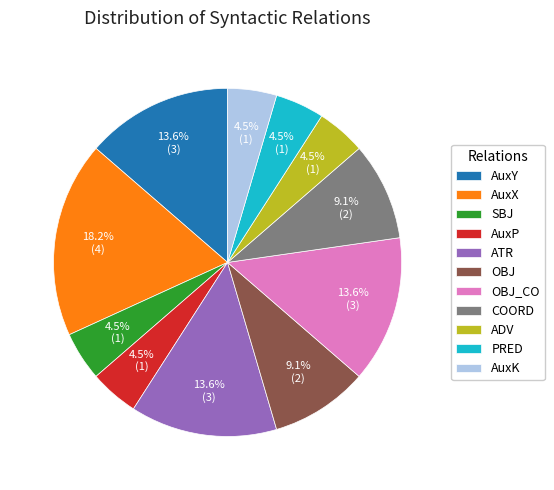

Which category has the biggest portion of the pie?

AuxX